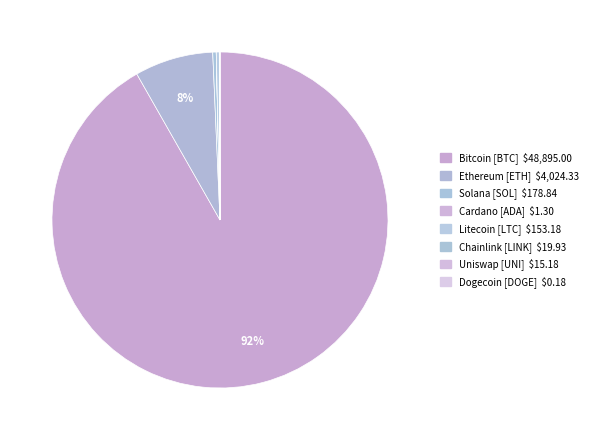

Does any single category account for the majority?

Yes